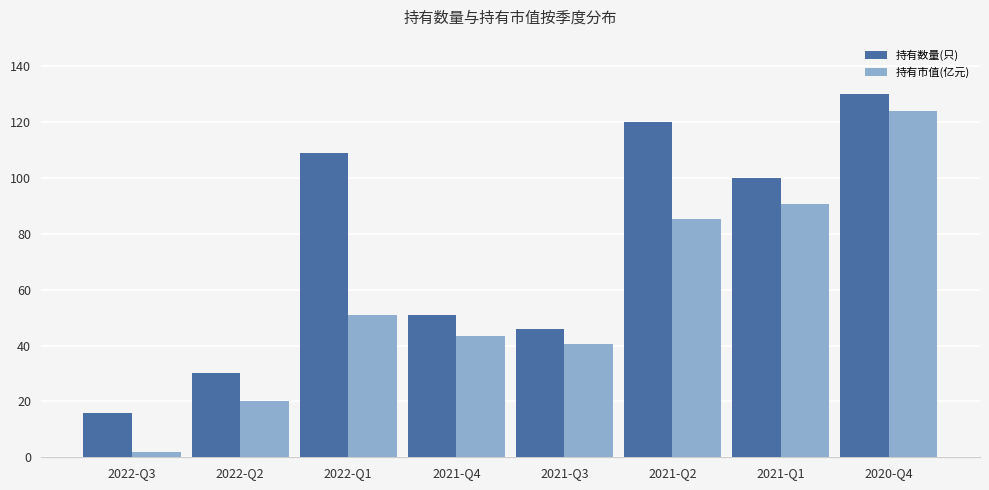

At which category does the chart reach its minimum across all series?

2022-Q3